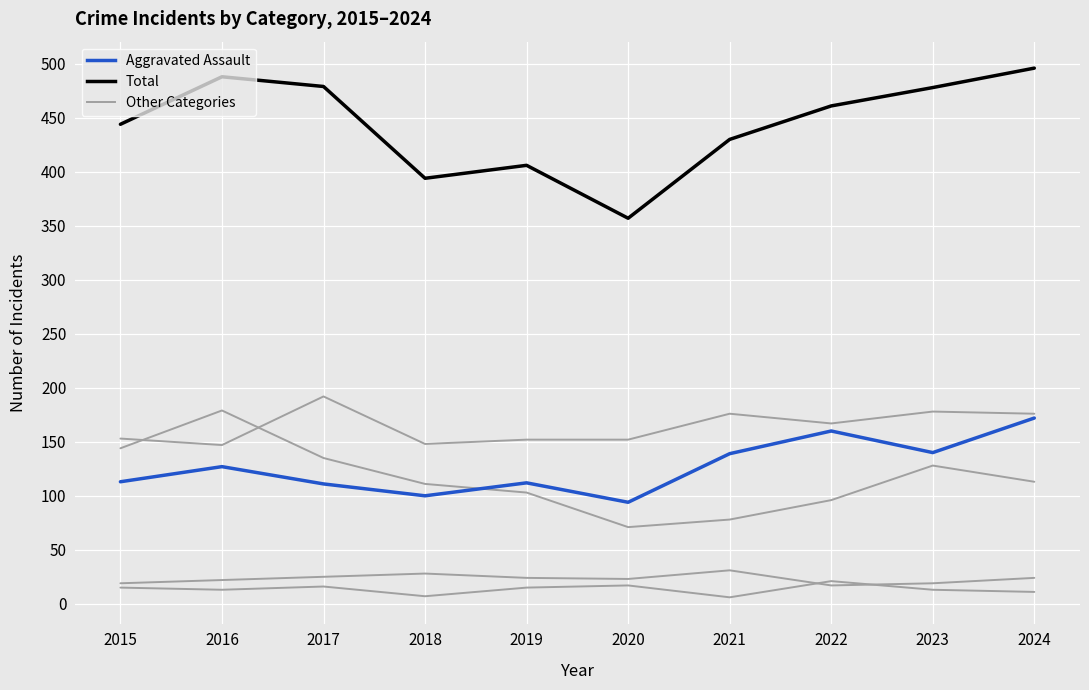

Reading left to right, extract all data points from this chart.

Aggravated Assault: 2015=113	2016=127	2017=111	2018=100	2019=112	2020=94	2021=139	2022=160	2023=140	2024=172
Aggravated Battery: 2015=153	2016=147	2017=192	2018=148	2019=152	2020=152	2021=176	2022=167	2023=178	2024=176
Criminal Sexual Assault: 2015=19	2016=22	2017=25	2018=28	2019=24	2020=23	2021=31	2022=17	2023=19	2024=24
Homicide: 2015=15	2016=13	2017=16	2018=7	2019=15	2020=17	2021=6	2022=21	2023=13	2024=11
Robbery: 2015=144	2016=179	2017=135	2018=111	2019=103	2020=71	2021=78	2022=96	2023=128	2024=113
Total: 2015=444	2016=488	2017=479	2018=394	2019=406	2020=357	2021=430	2022=461	2023=478	2024=496